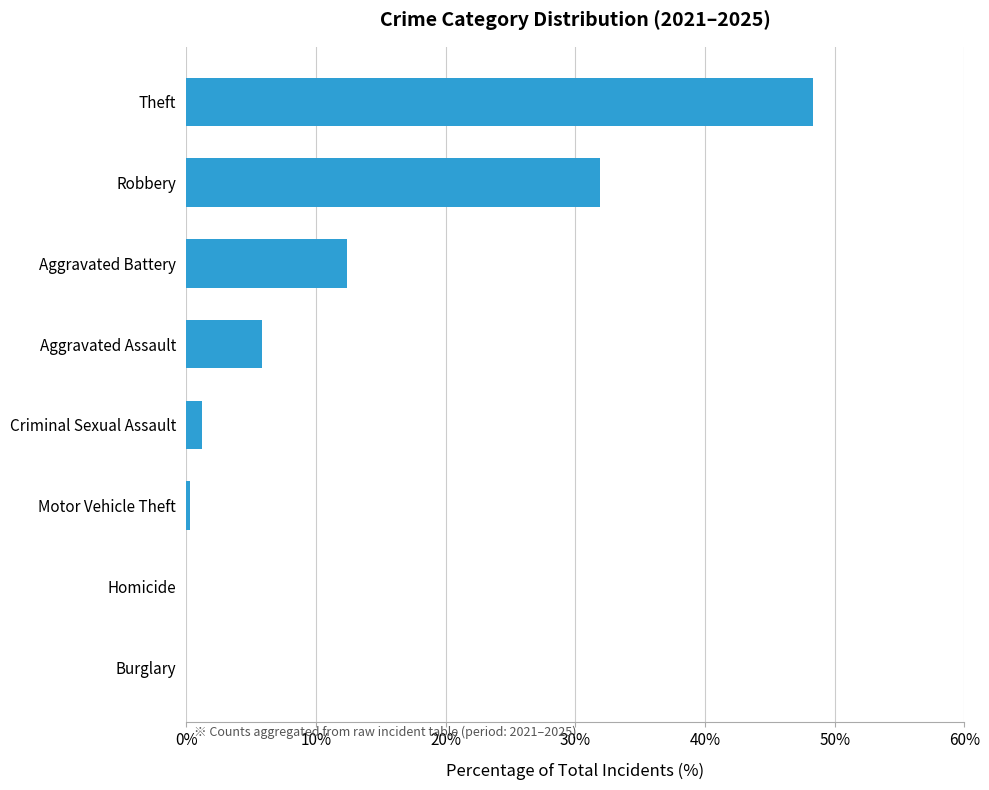

The chart shows a value of 48.3 at Theft. True or false?

True